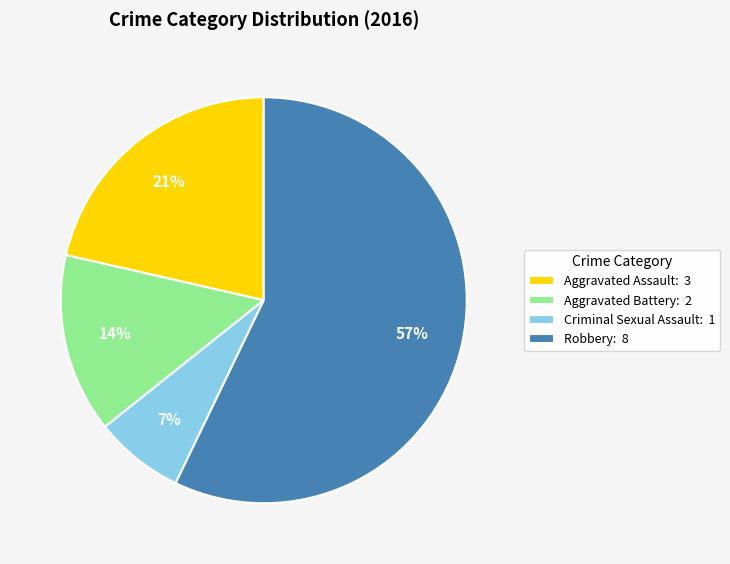

The Aggravated Assault slice represents 34% of the pie. True or false?

False